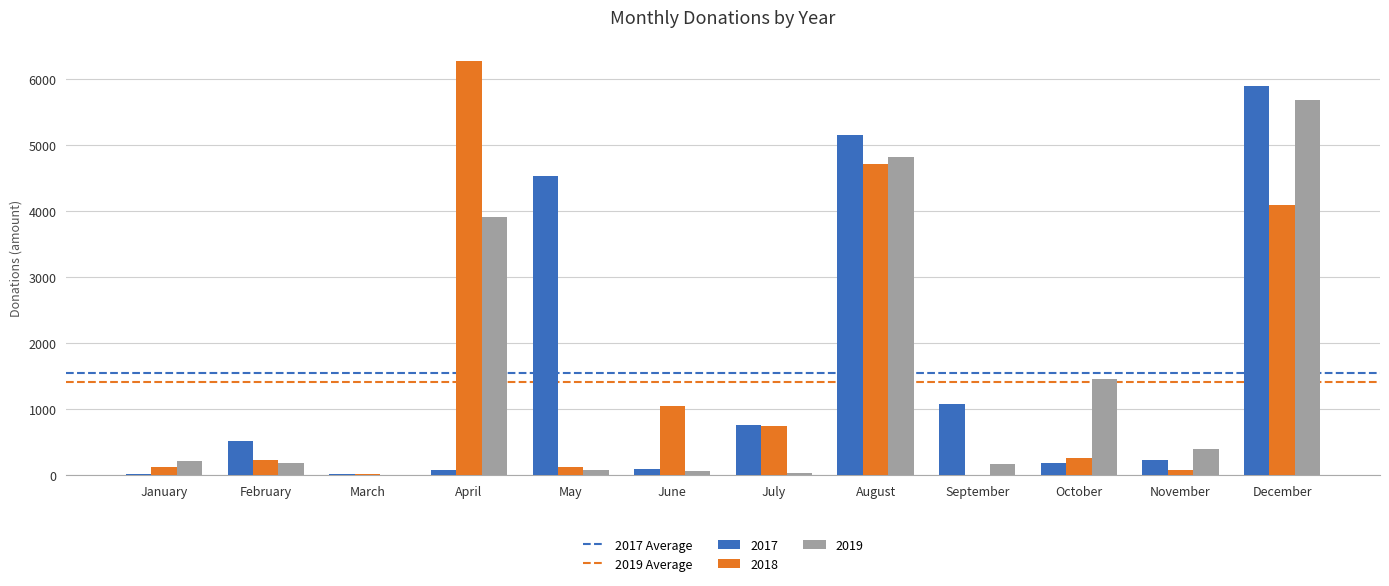

At which label does 2018 reach its peak?

April